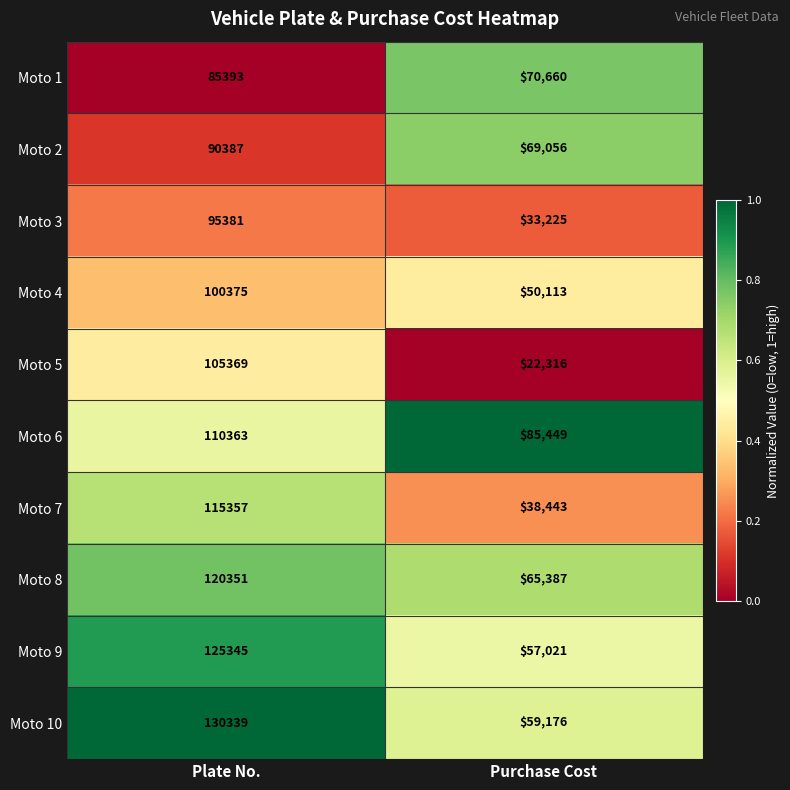

What is the difference between the maximum and minimum values in the Moto 9 series?

68324